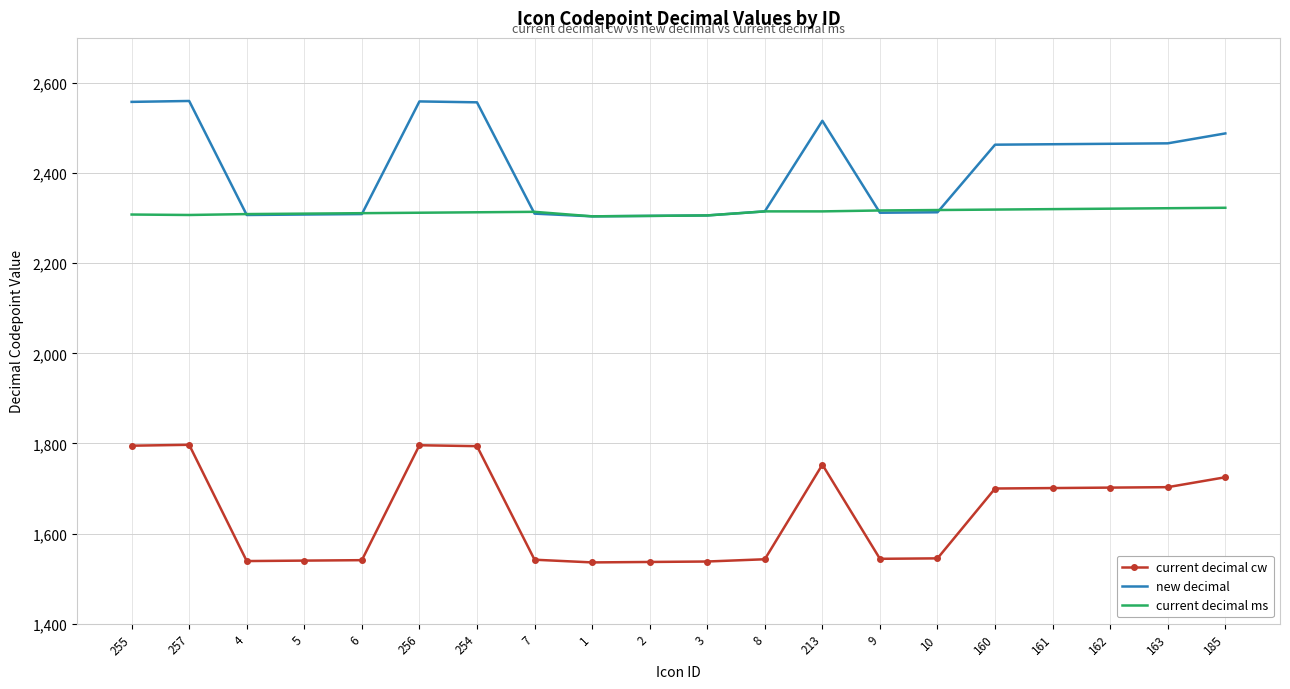

What is the minimum value shown in the chart?

1536